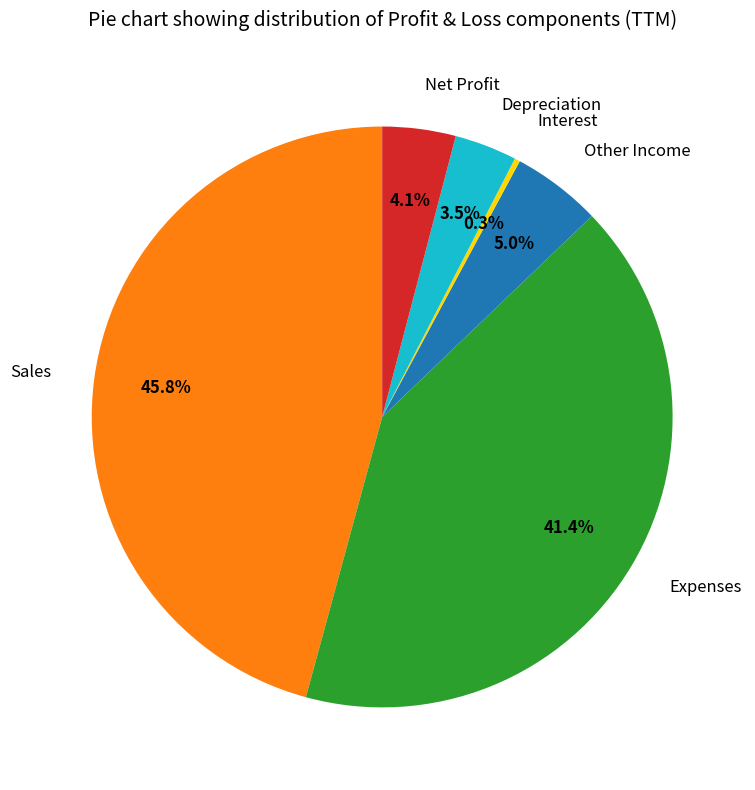

Is there a majority slice in this chart?

No